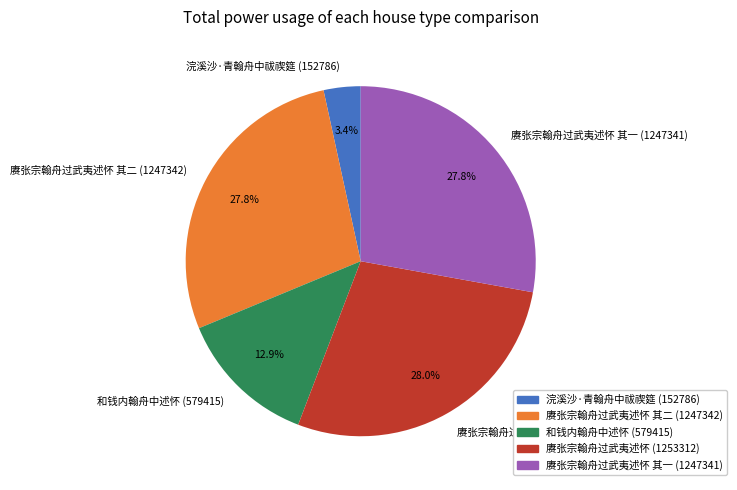

Is there a majority slice in this chart?

No